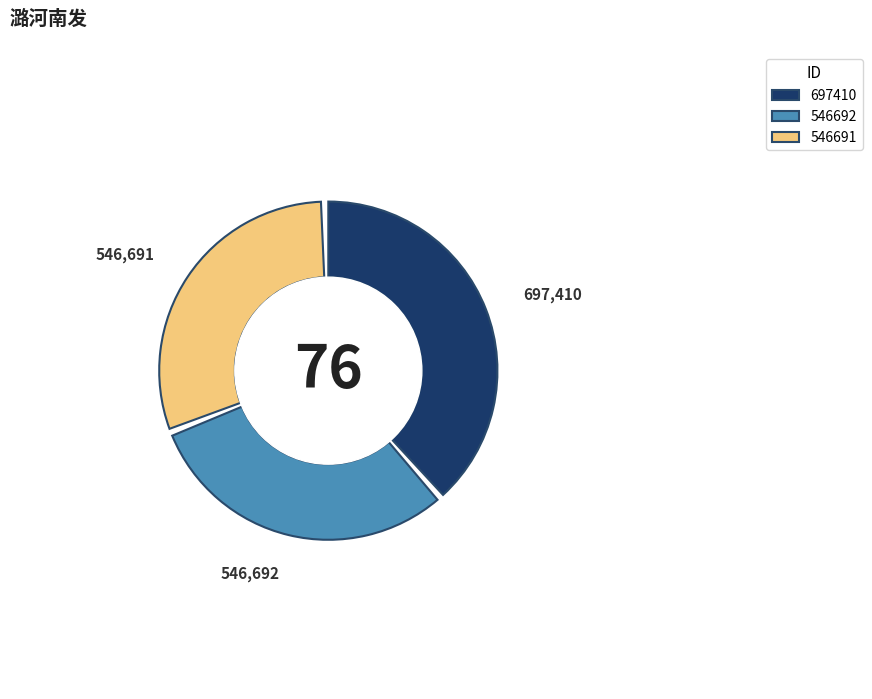

What is the smallest slice in the pie chart?

546691